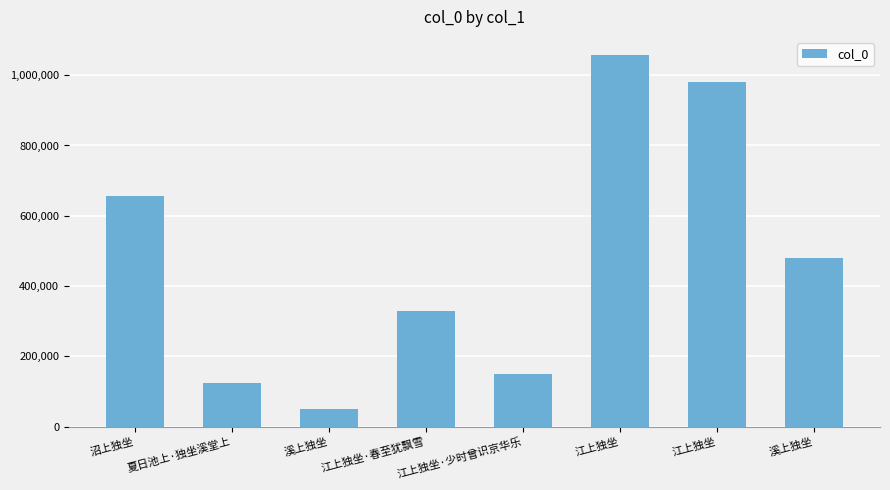

Reading left to right, list all the values displayed in this chart.

656662	124640	50642	330320	149498	1056049	979893	478588